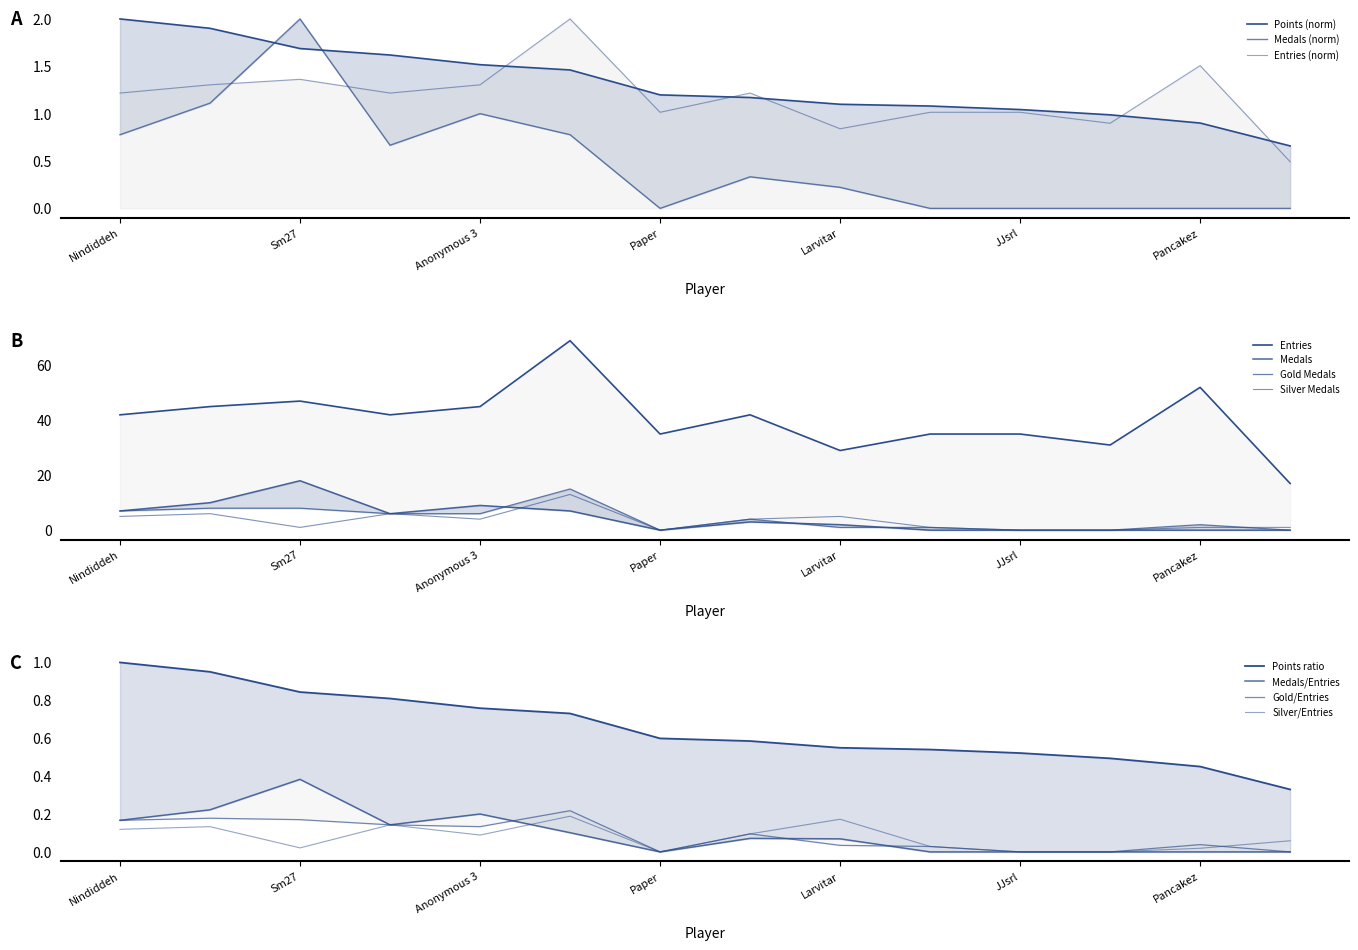

Between which two adjacent categories do Entries and Medals first intersect?

Anonymous 4 and Sm27